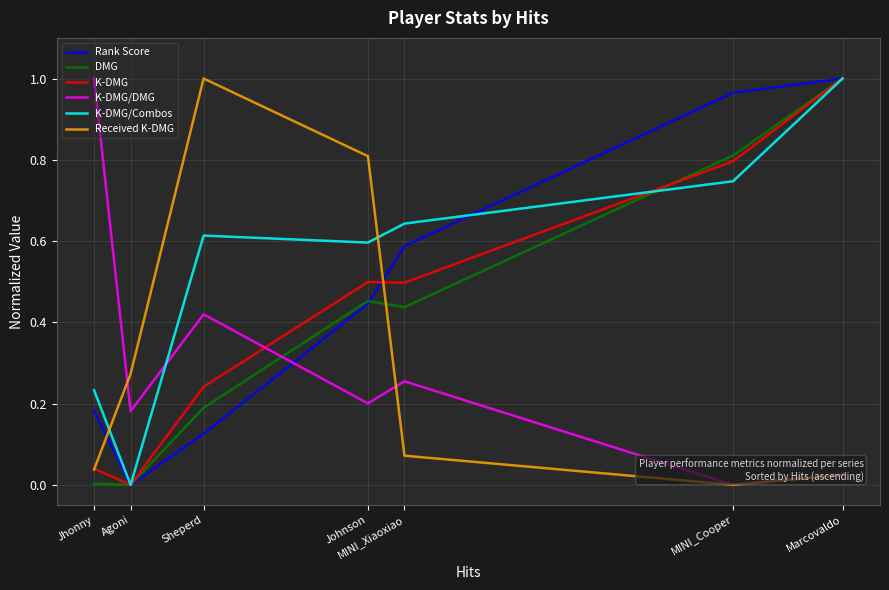

What is the approximate value of Received K-DMG at Johnson?

0.8